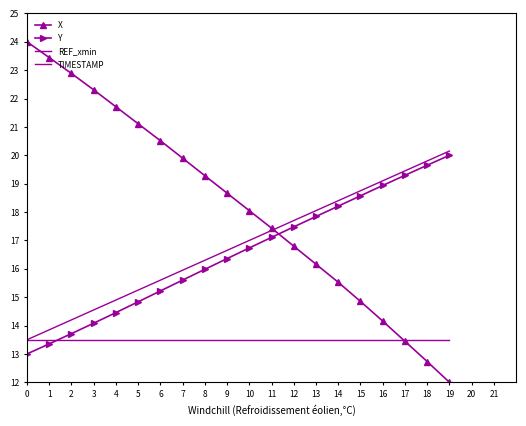

The TIMESTAMP series shows 10.4 at 11. True or false?

False